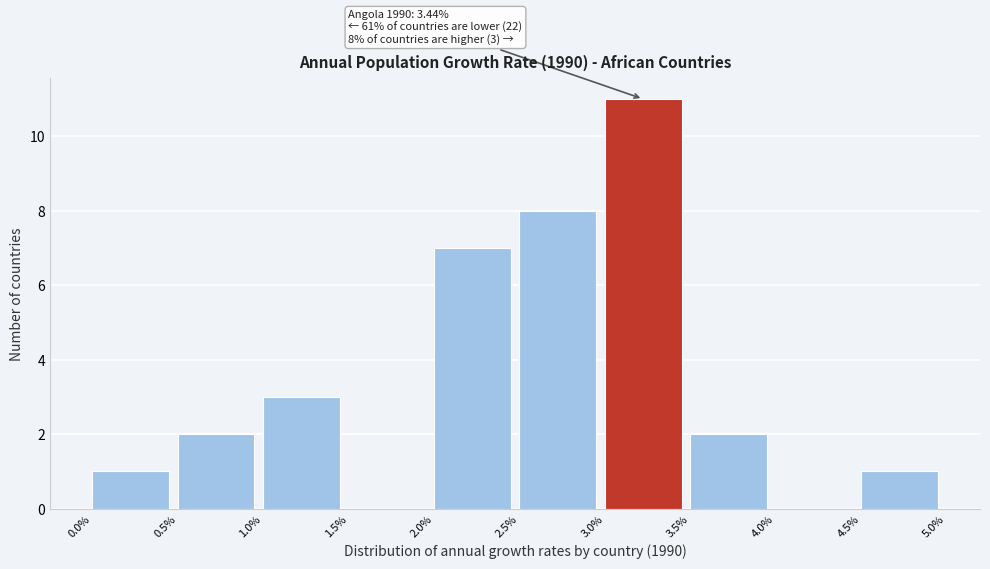

Over which range of the x-axis is the bar tallest?

3.0% to 3.5%